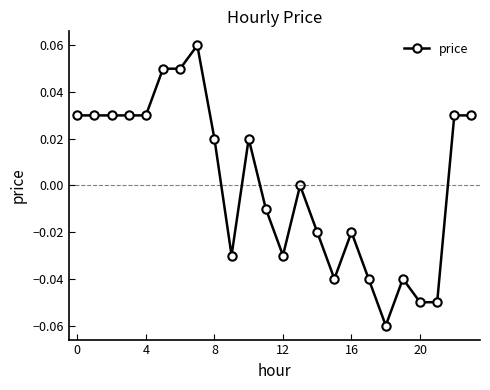

At which label is the value closest to 0?

13